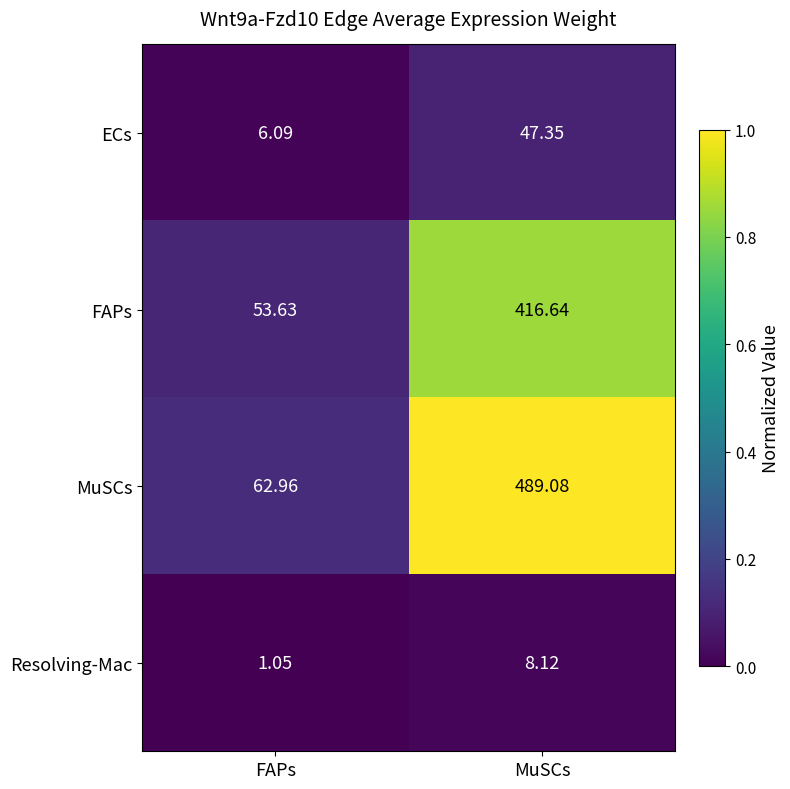

What is the difference between the highest and lowest values at FAPs?

61.9